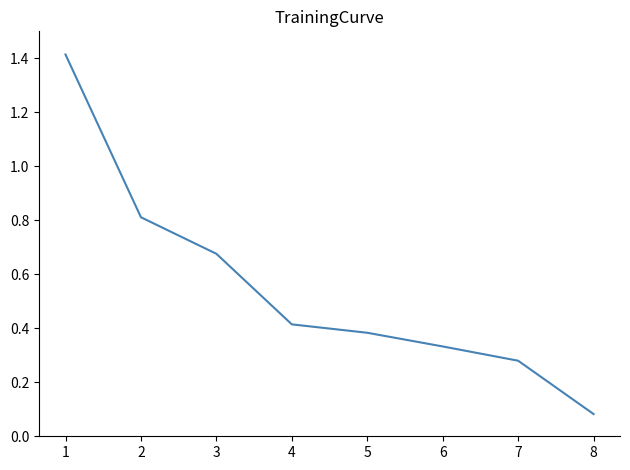

True or false: the data has more than 1 interior local peaks.

False